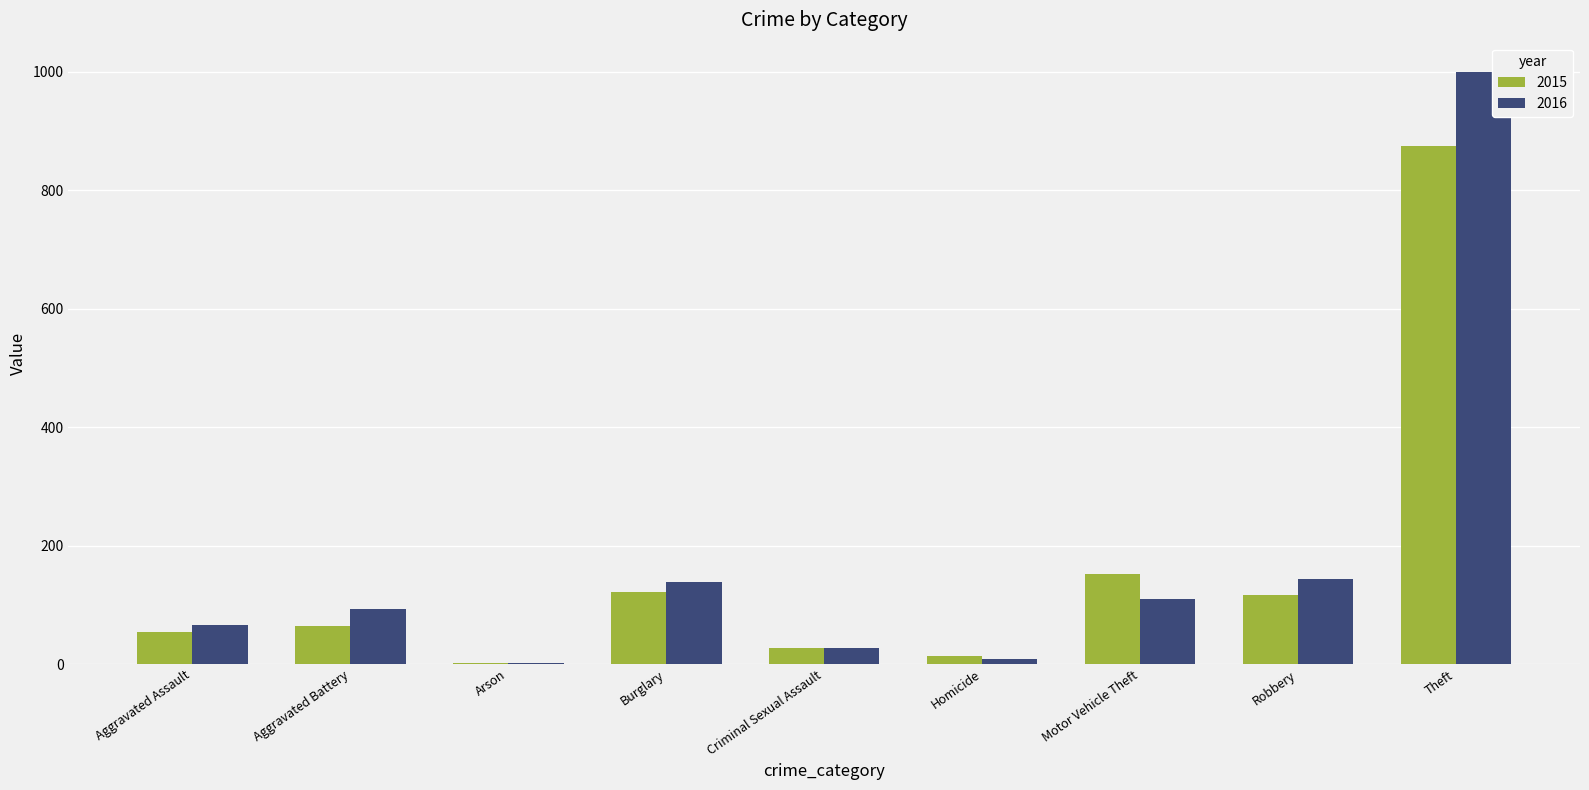

Which series changed the most between Aggravated Assault and Burglary?

2016